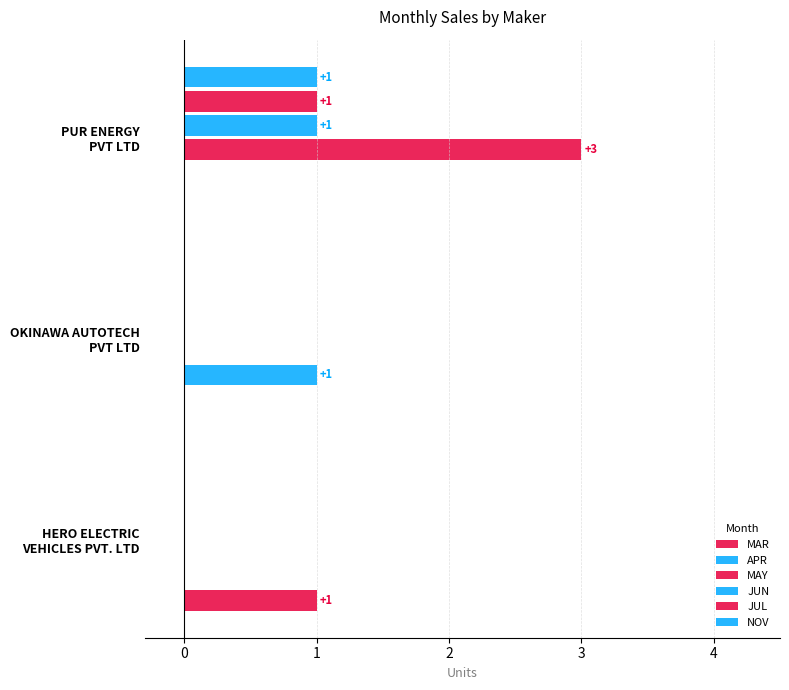

How many APR values are between 0 and 1?

3